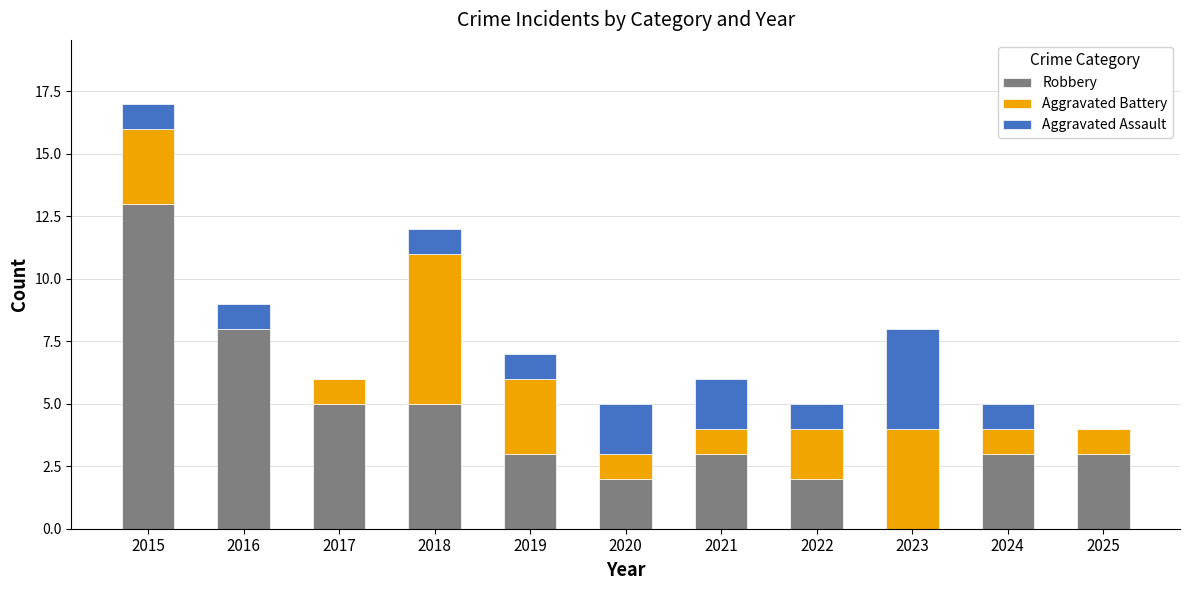

True or false: Robbery has a value of 4 at 2025.

False